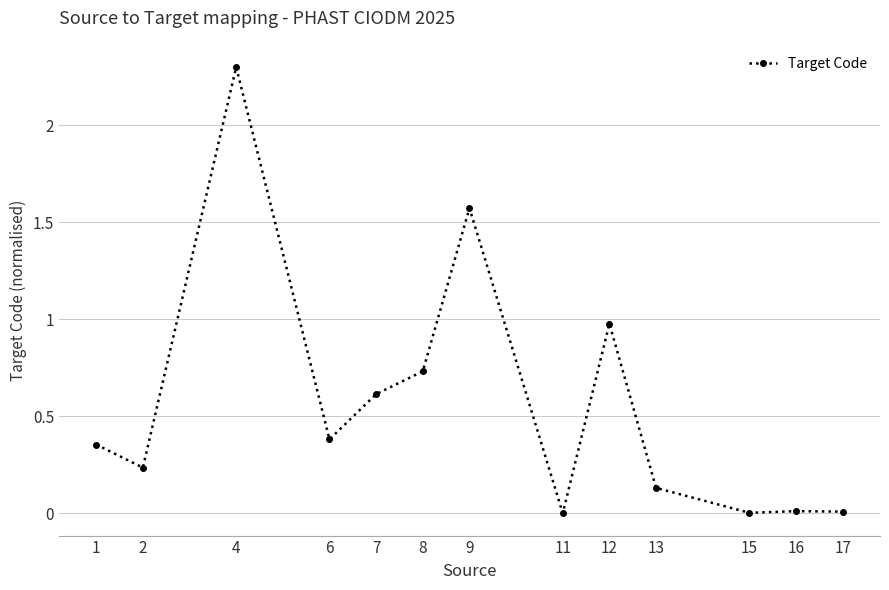

How many series are shown in this chart?

1